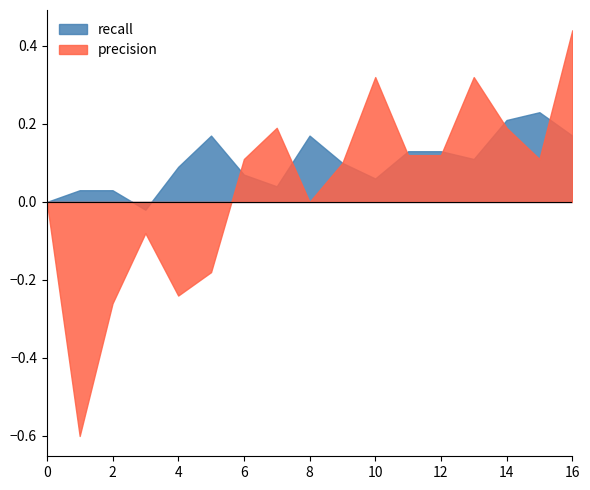

Does the chart have visible grid lines?

No